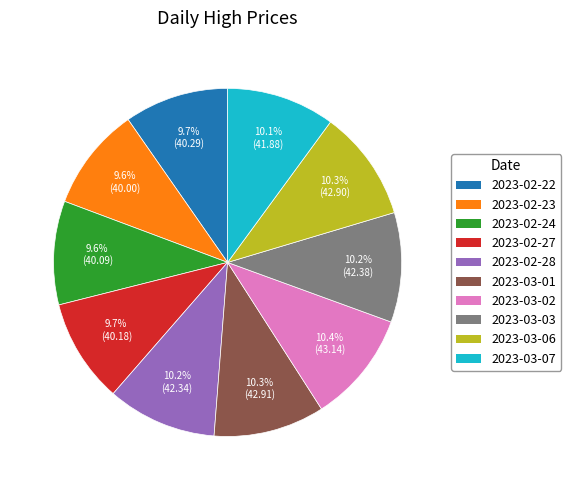

What percentage do 2023-02-28 and 2023-02-22 together represent?

19.9%